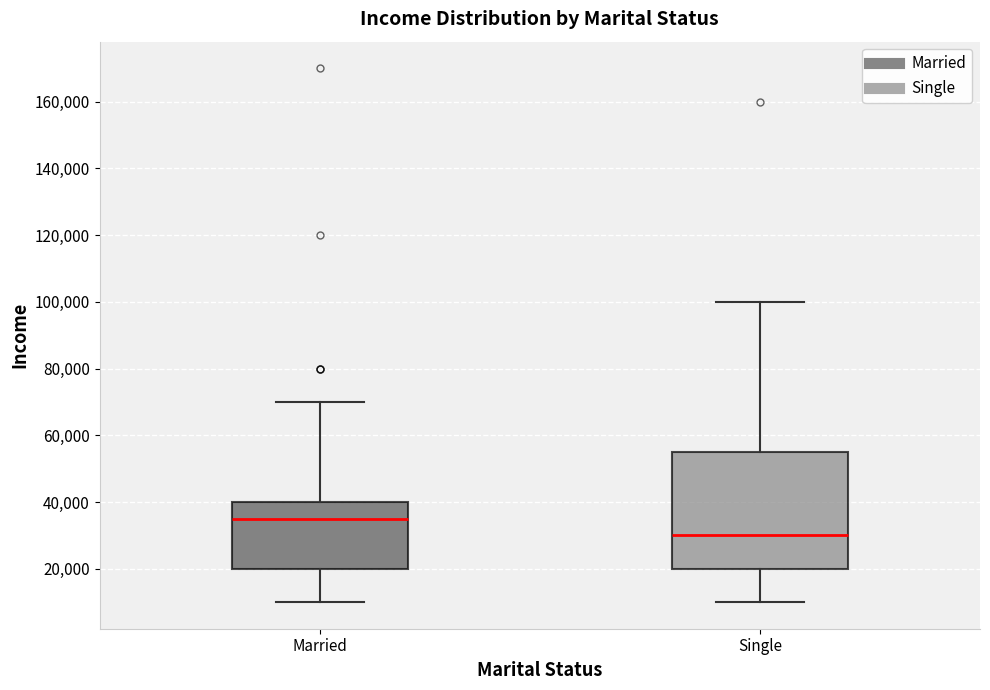

Comparing the boxes themselves (not the whiskers), which one is the tallest?

Single